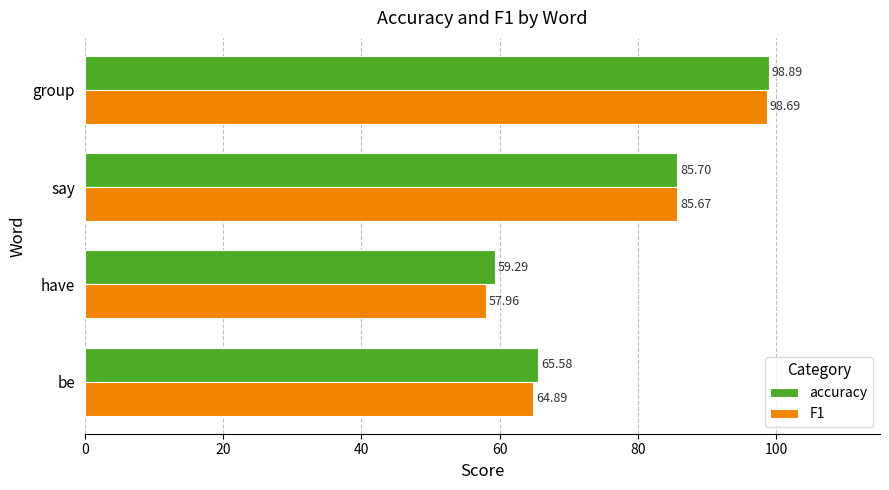

List the labels in order of accuracy value, largest first.

group, say, be, have